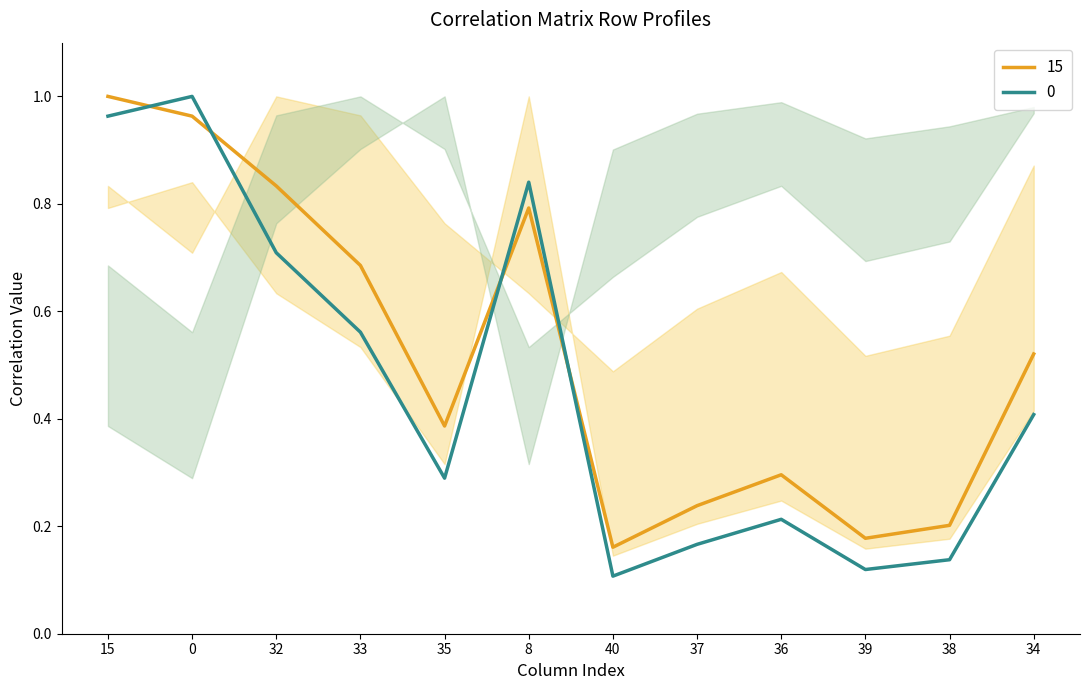

What is the sum of the 35 values at 0 and 8?

0.6